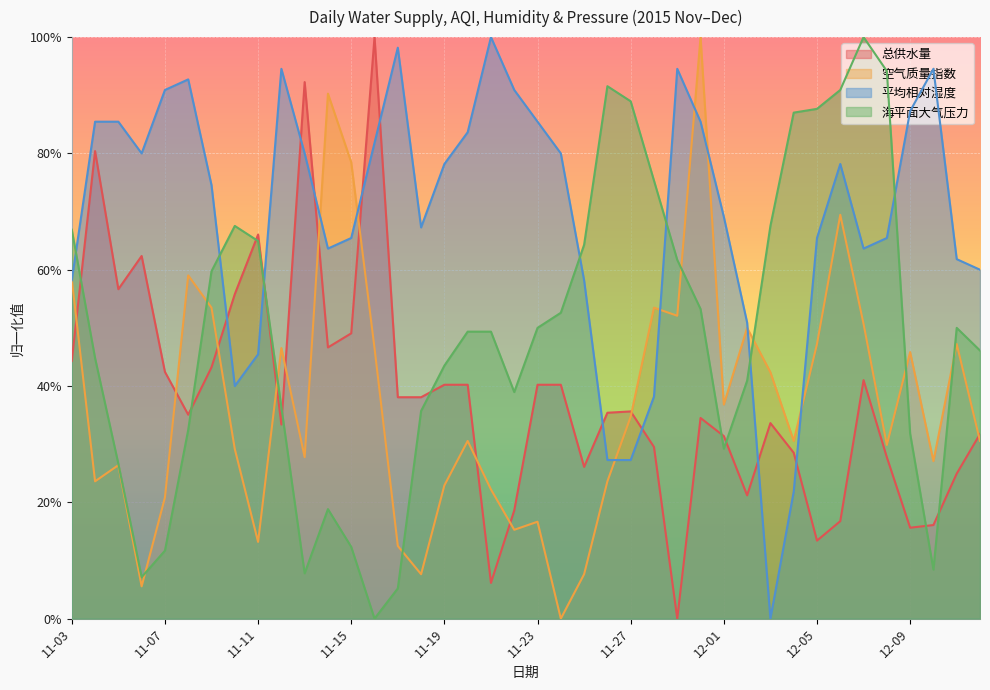

At which category does the chart reach its peak across all series?

11-16